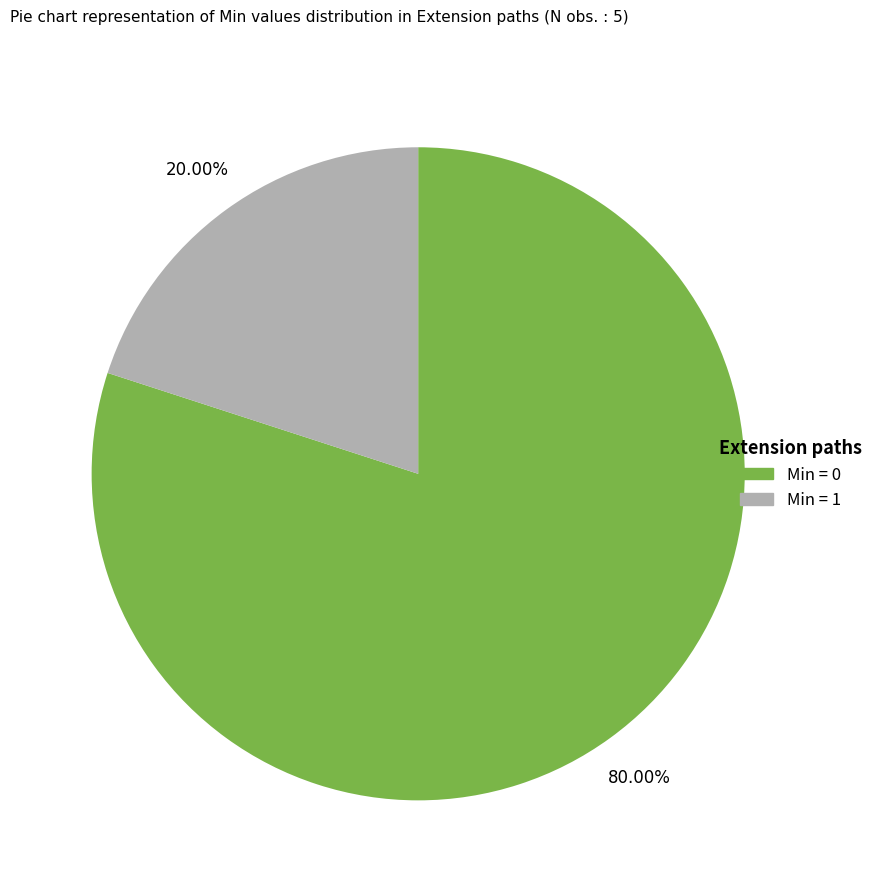

Is there any slice that represents more than half of the pie?

Yes